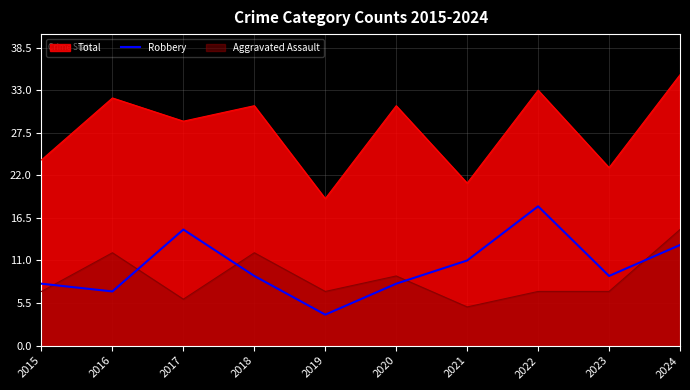

At which label does Robbery reach its minimum?

2019